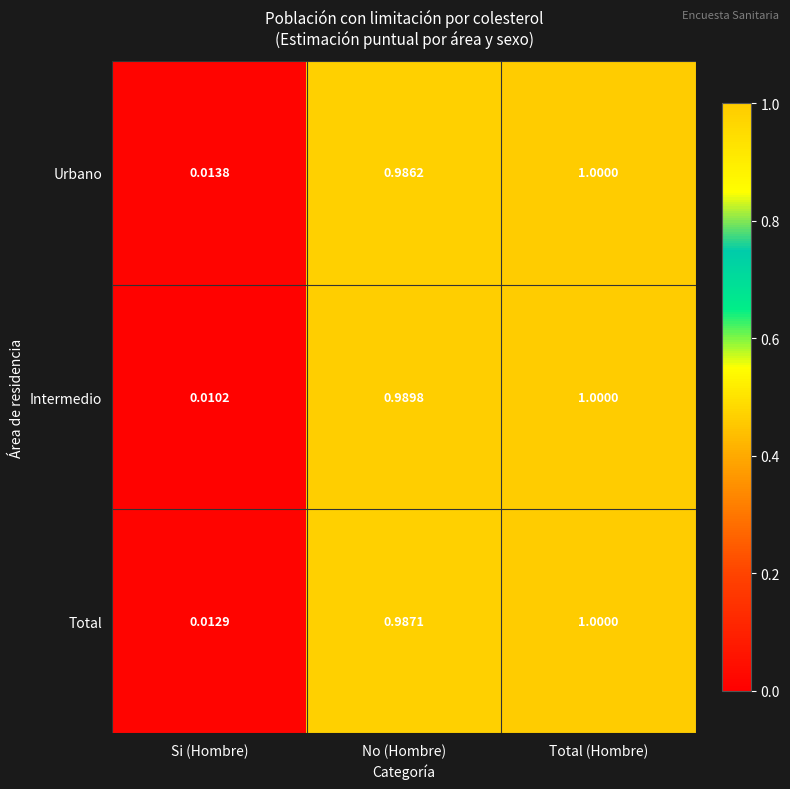

Which label corresponds to the largest value in the chart?

Total (Hombre)